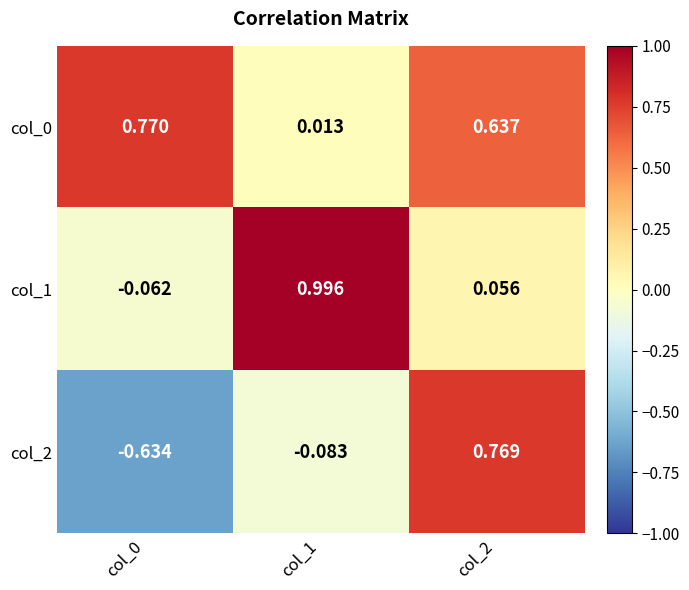

How many negative values does the col_2 series have?

2